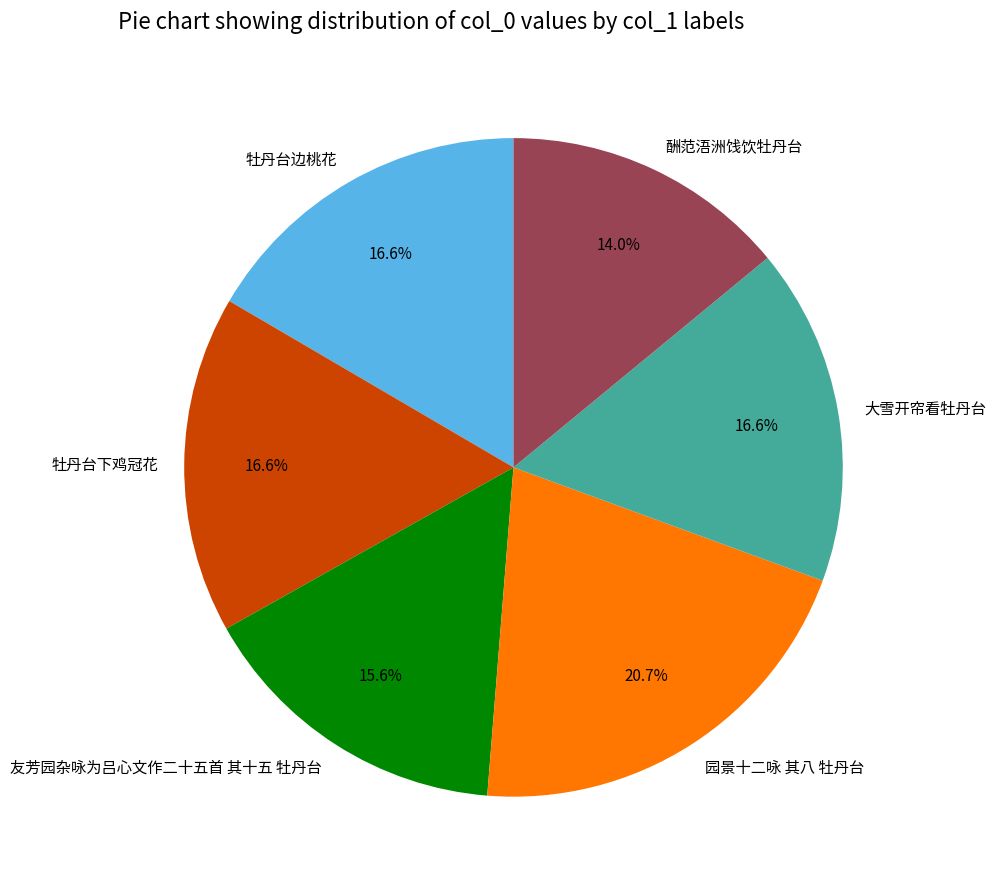

To the nearest percent, what percentage of the pie is 酬范浯洲饯饮牡丹台?

14%